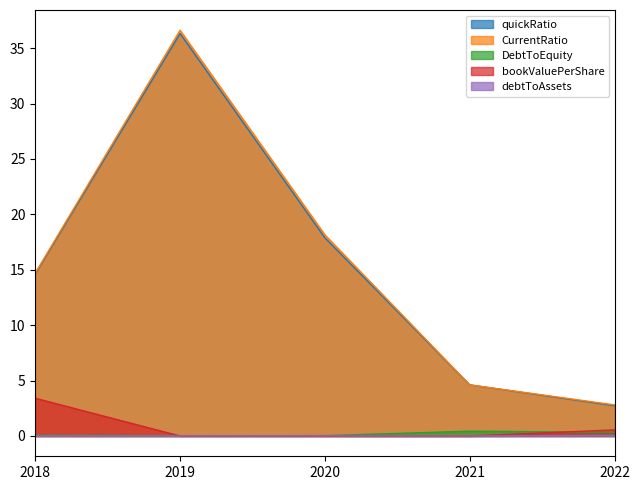

Is the value of quickRatio at 2022 greater than the value of bookValuePerShare at 2022?

Yes